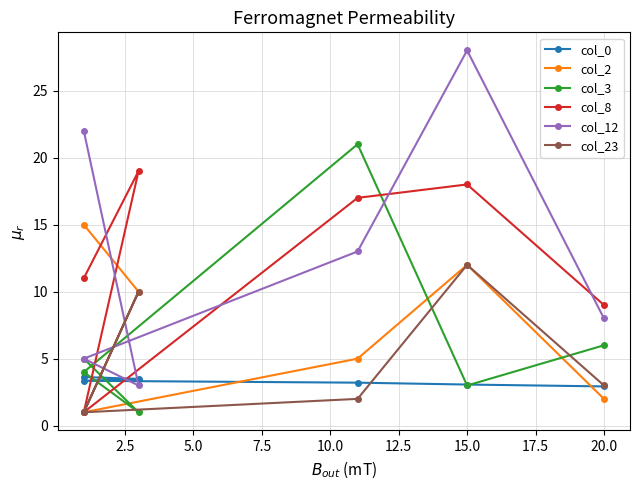

How many data points in col_12 are above 13?

2